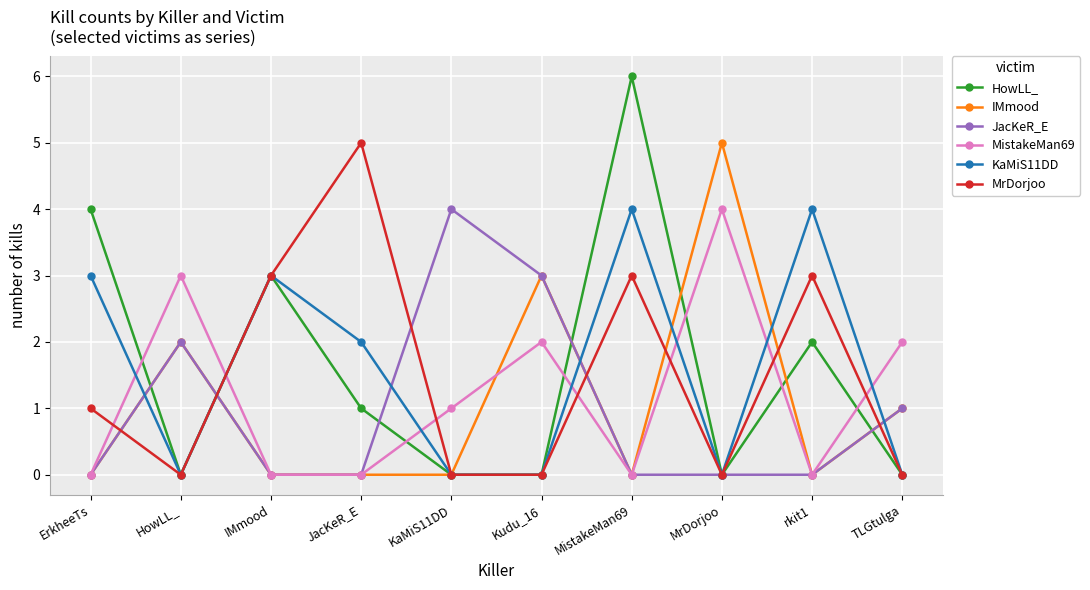

True or false: IMmood has a value of 2 at HowLL_.

True